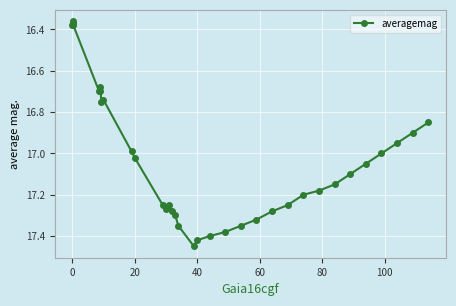

What is the sum of all values?

579.0